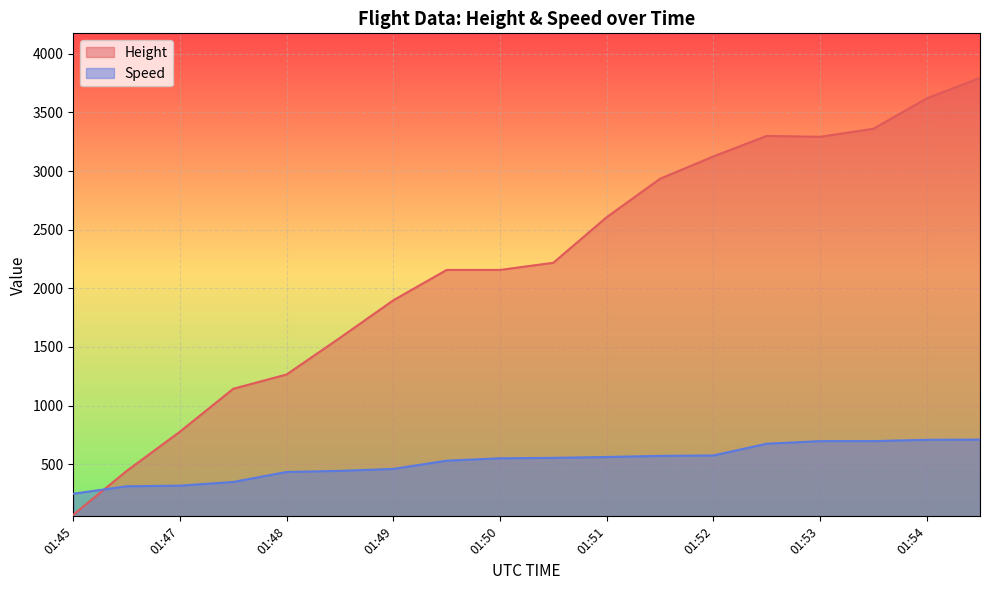

Does the chart display data point markers on the line(s)?

No